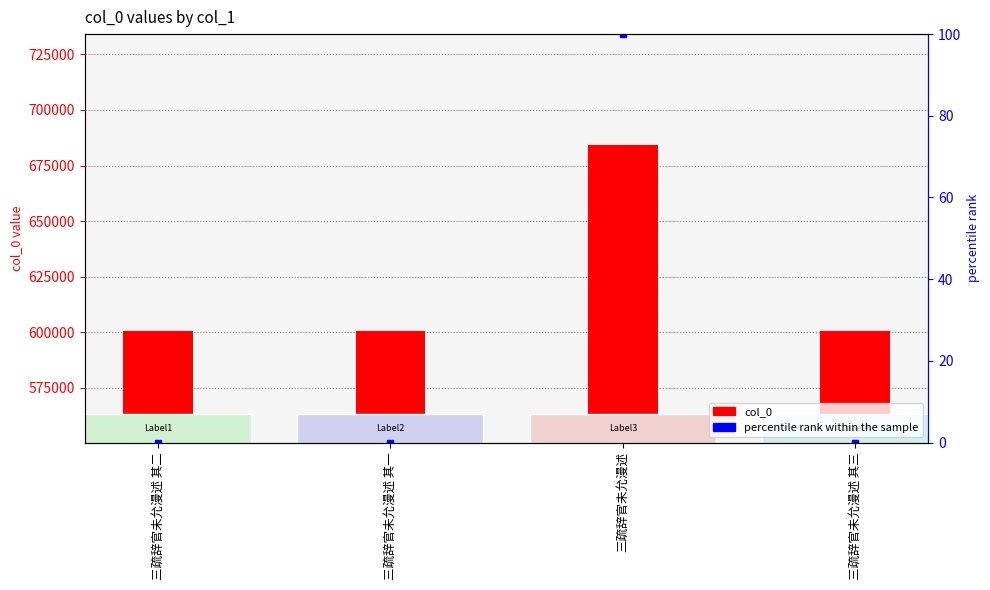

At which category does the chart reach its minimum across all series?

三疏辞官未允漫述 其一